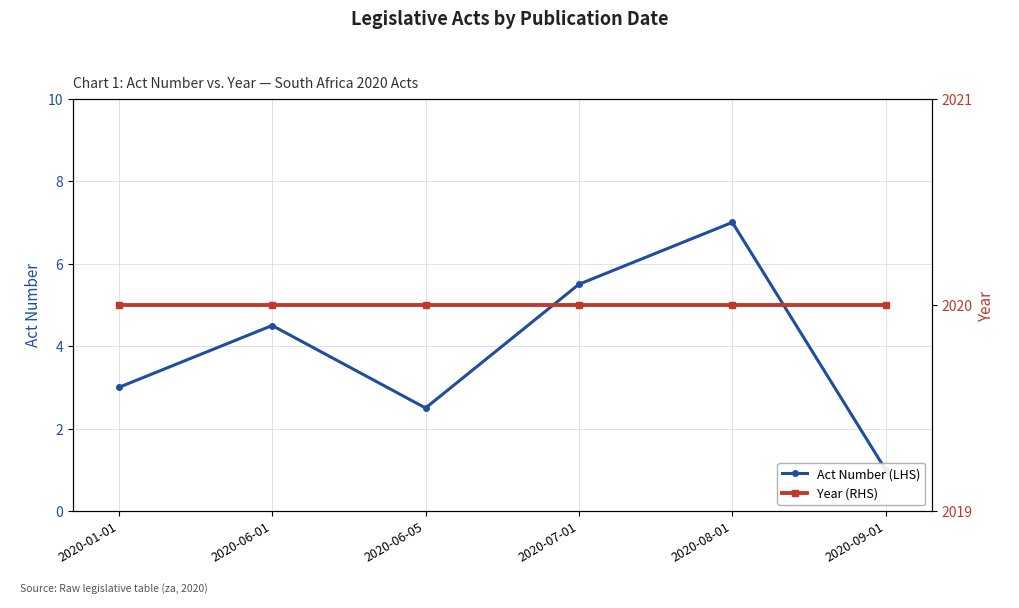

Which has a higher value, 2020-06-01 or 2020-08-01?

2020-08-01